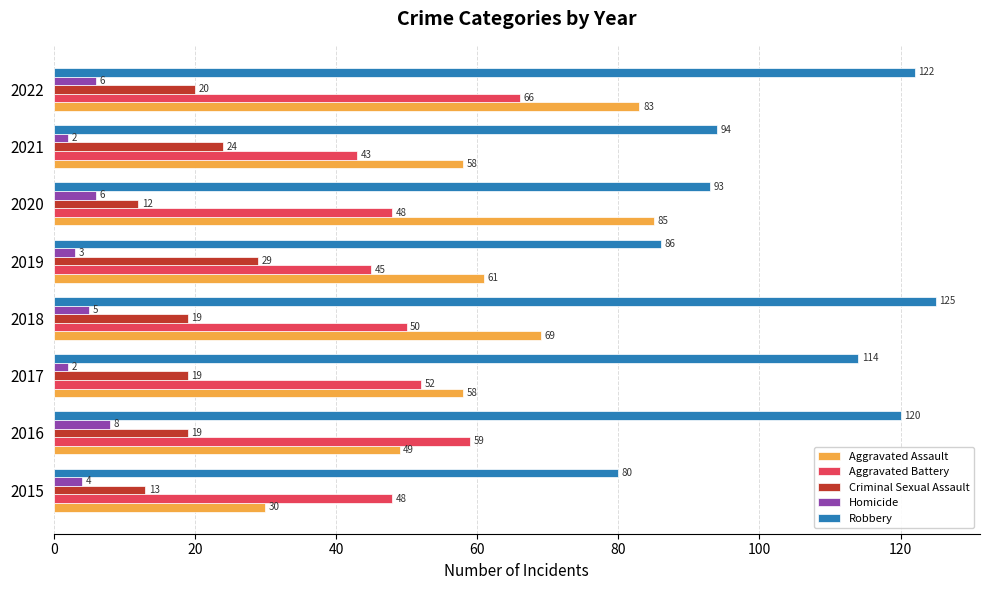

What is the spread (max minus min) of values at 2022?

116